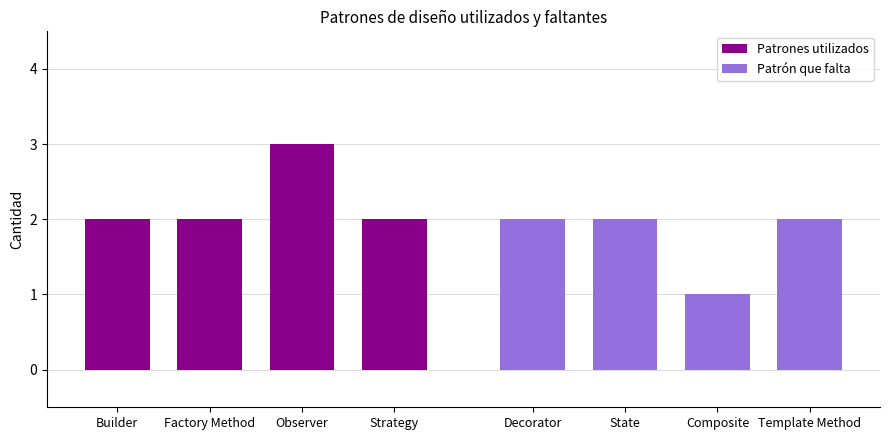

What is the label of the 2nd bar from the left?

Factory Method